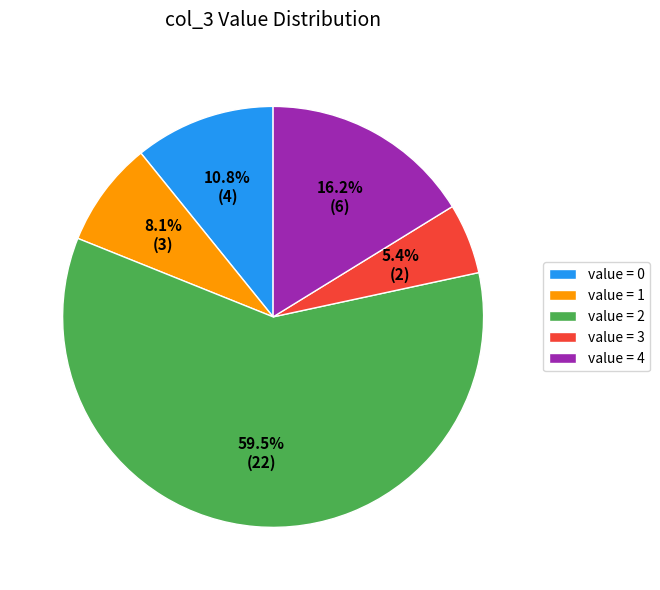

Is value = 2 the majority of the pie?

Yes